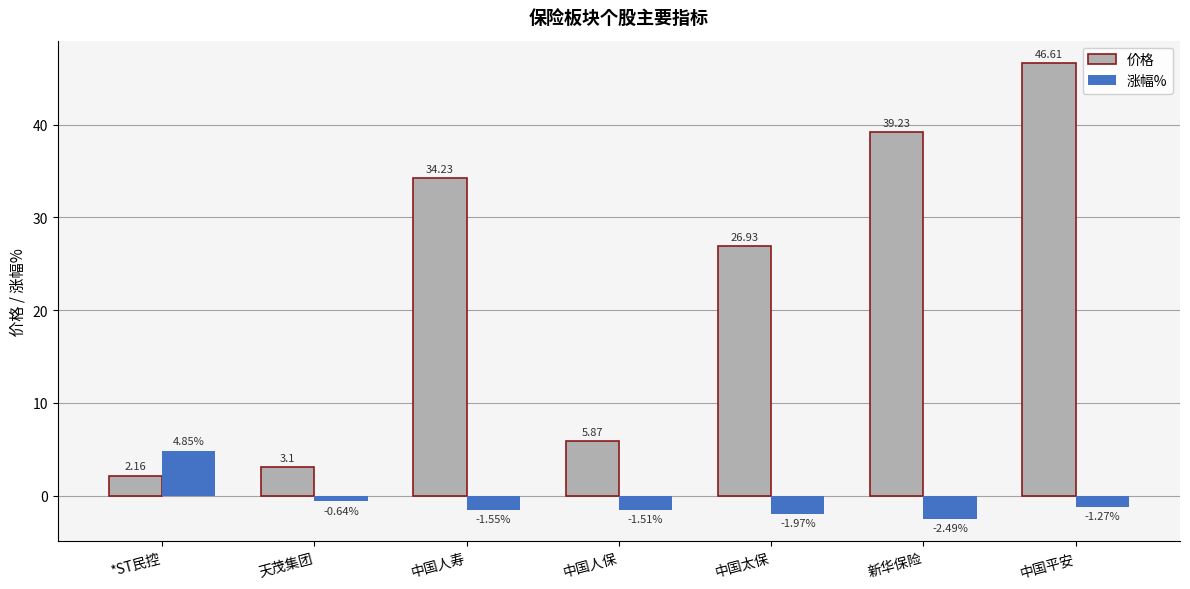

Rank the series by their maximum value, from highest to lowest.

价格, 涨幅%